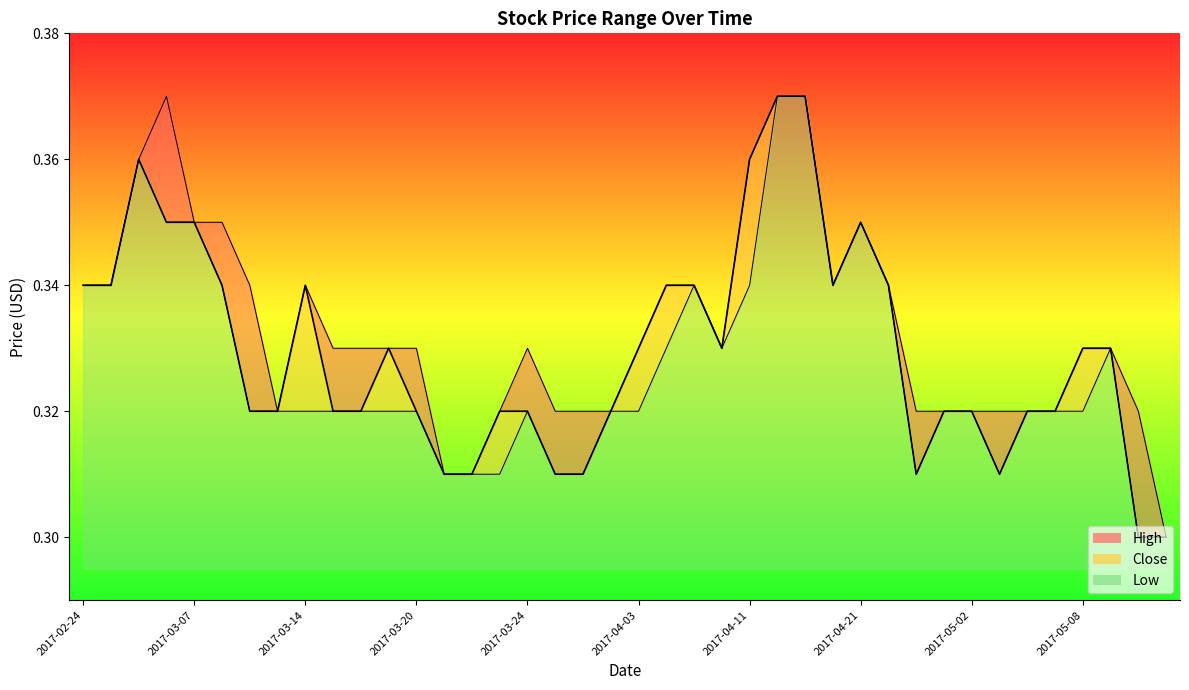

What is the approximate value of Low at 2017-03-20?

0.3